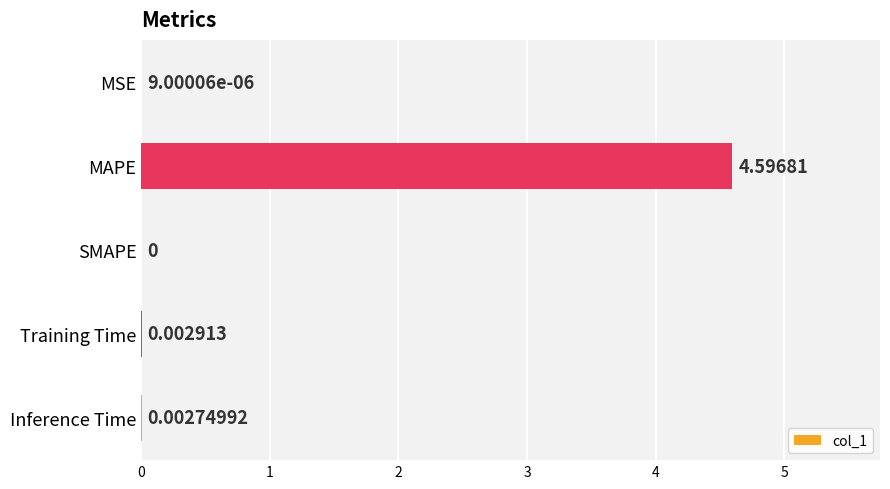

Which category has the highest value across all series?

MAPE